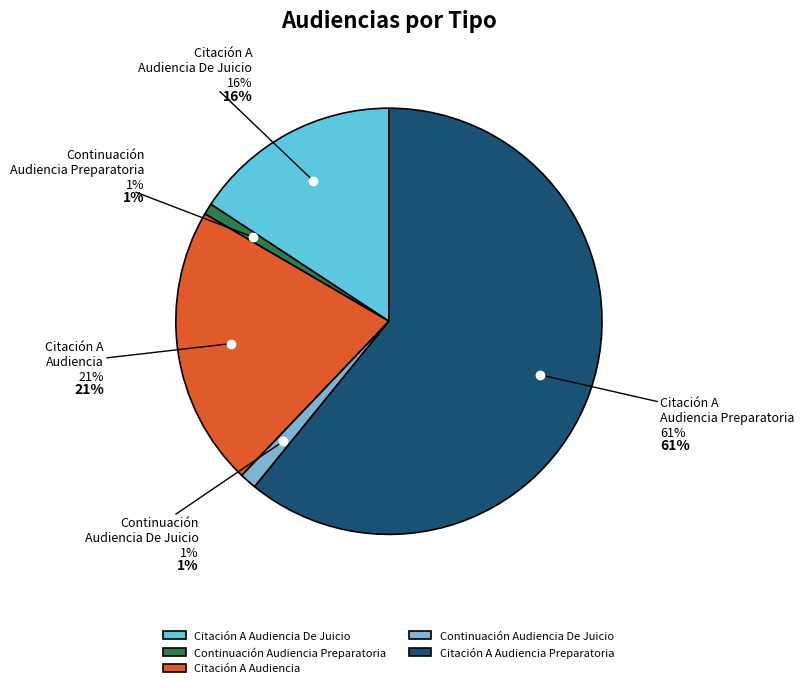

Which category has the biggest portion of the pie?

Citación A Audiencia Preparatoria